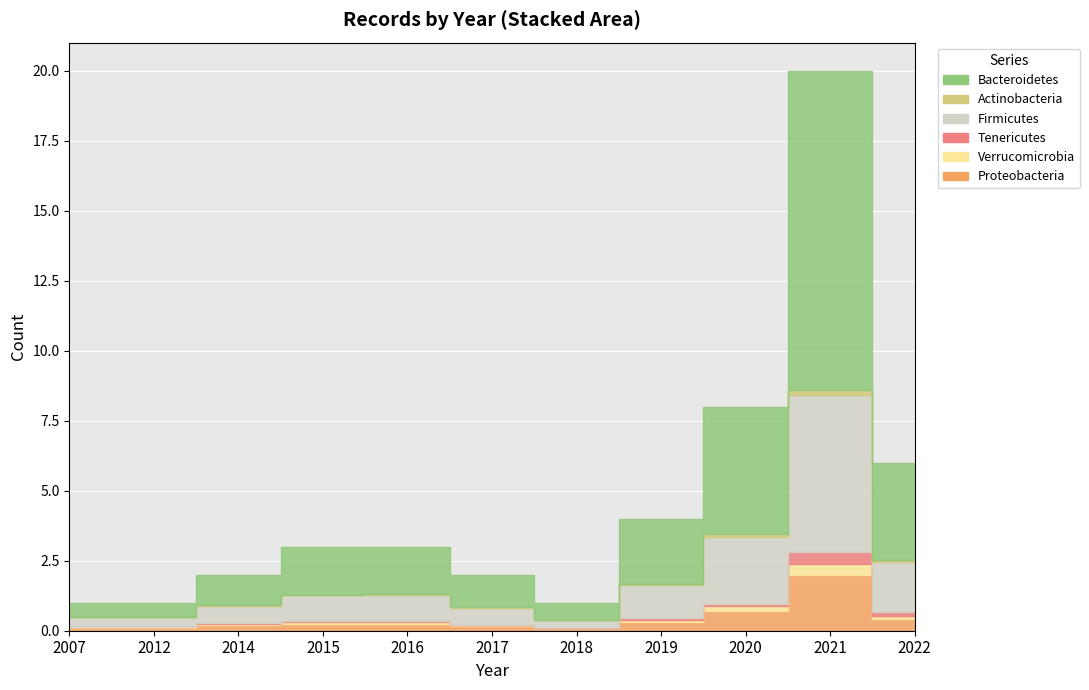

What is the sum of the values at 2017 and 2012?

3